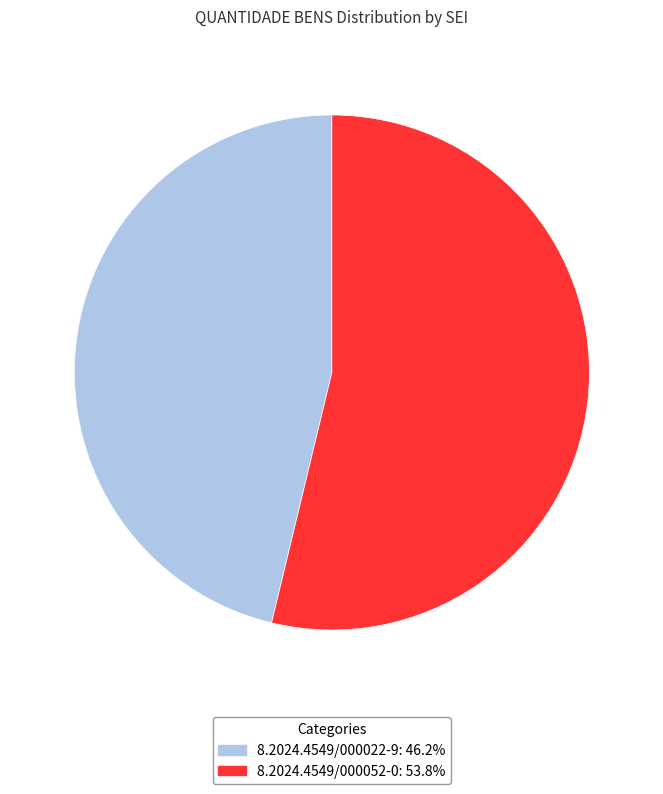

Is there any slice that represents more than half of the pie?

Yes